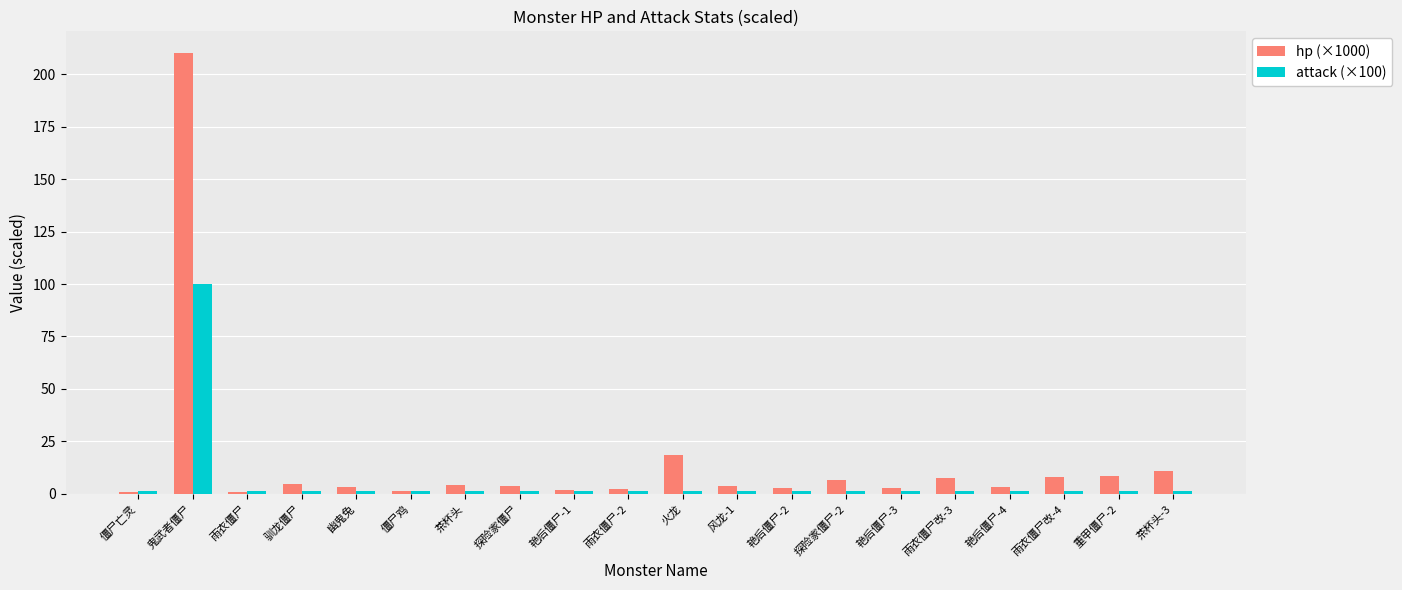

Is it true that hp (×1000) equals 18.6 at 火龙?

True